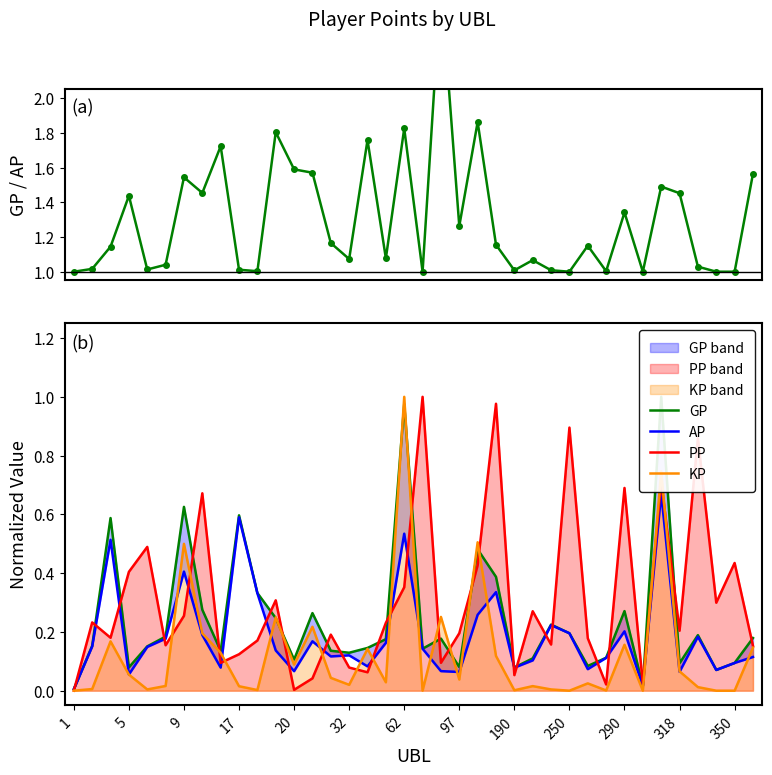

At which label does KP reach its peak?

62